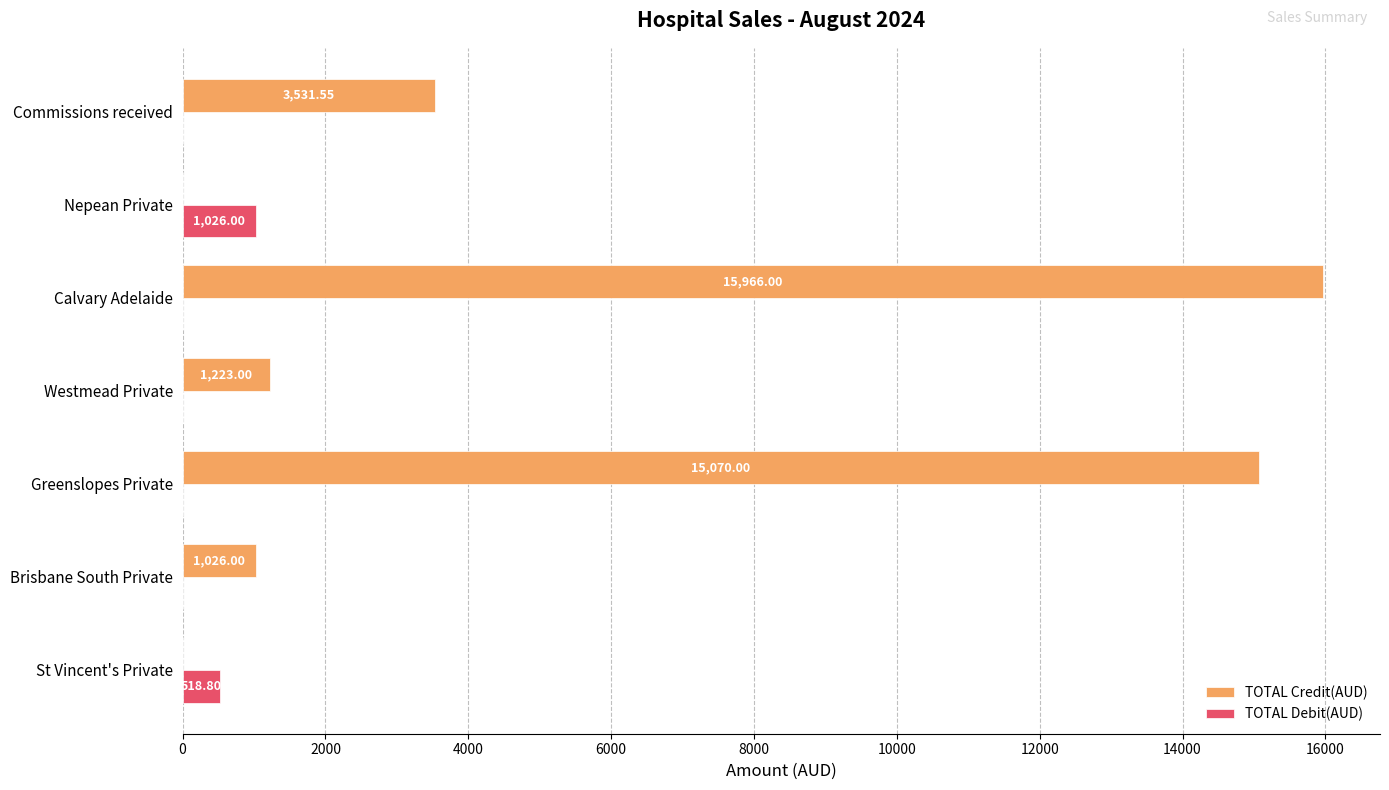

What is the average value of the TOTAL Debit(AUD) series?

220.7